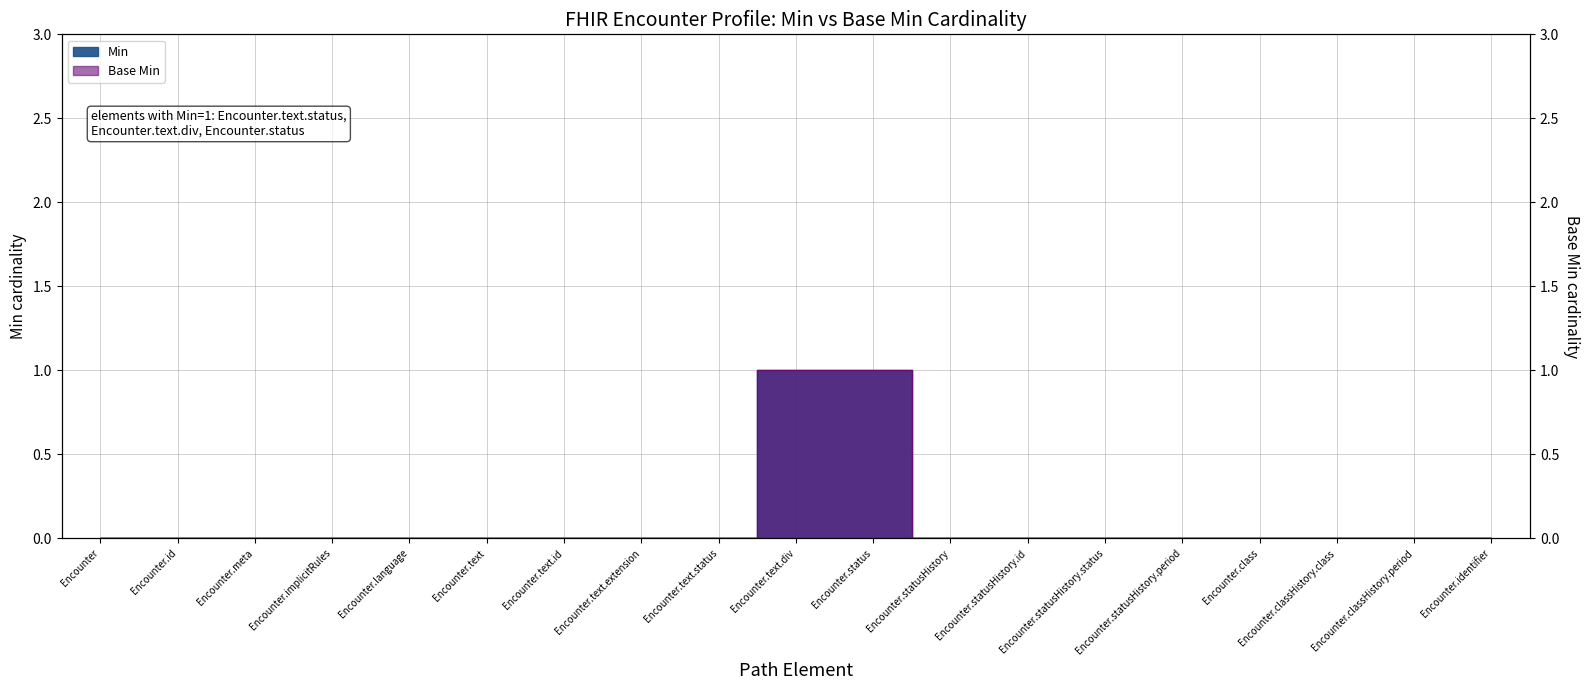

True or false: Min and Base Min cross at least once.

False